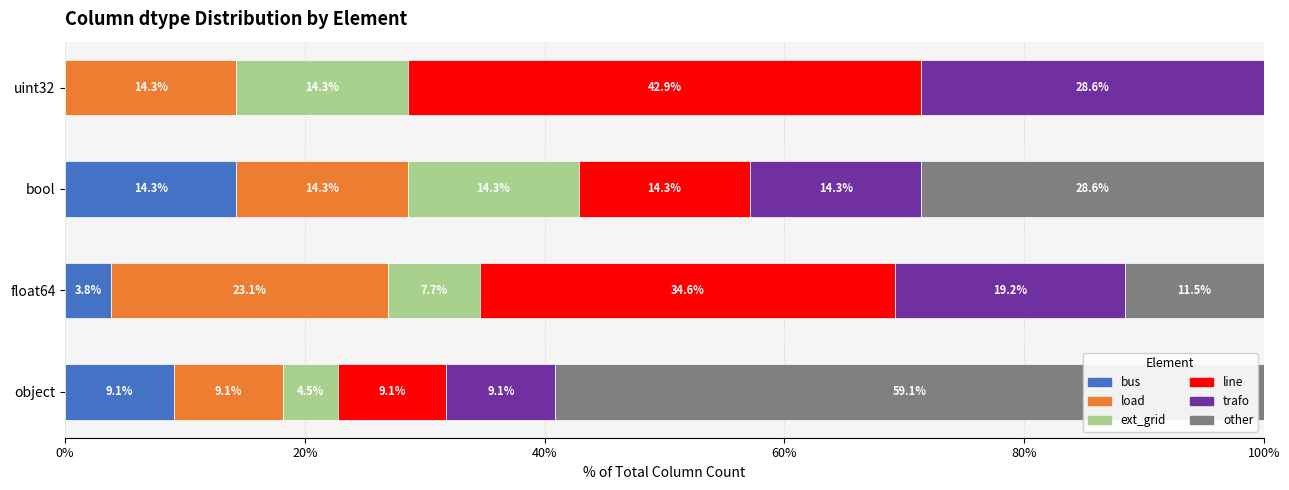

What is the total value across all series at object?

100.0